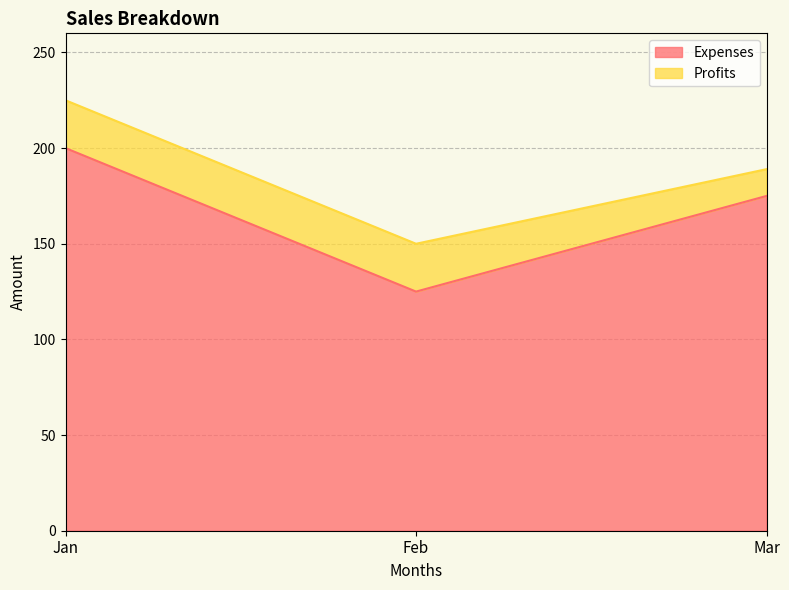

The chart shows a value of 125 at Feb. True or false?

True